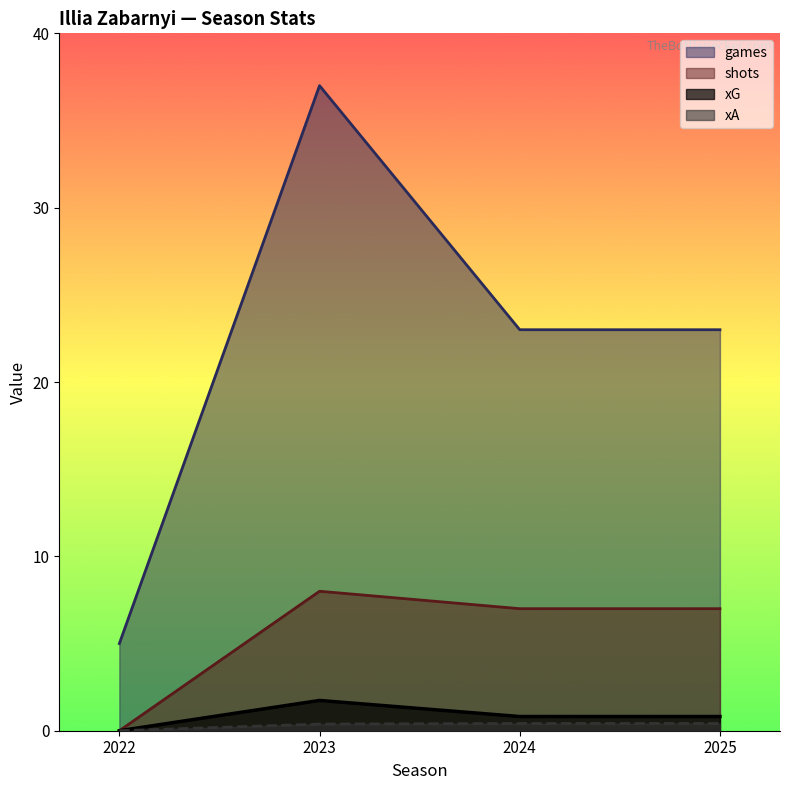

What is the difference between the maximum and second lowest values in the games series?

14.0